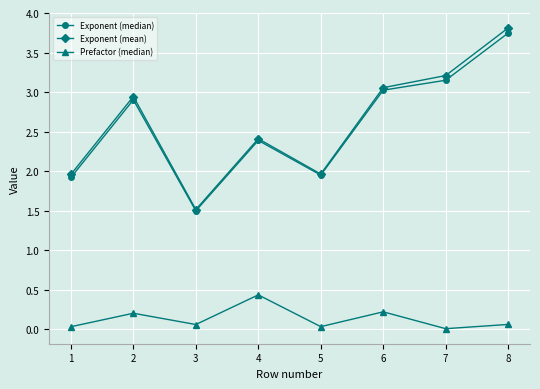

Which series has the largest range (max minus min)?

Exponent (mean)